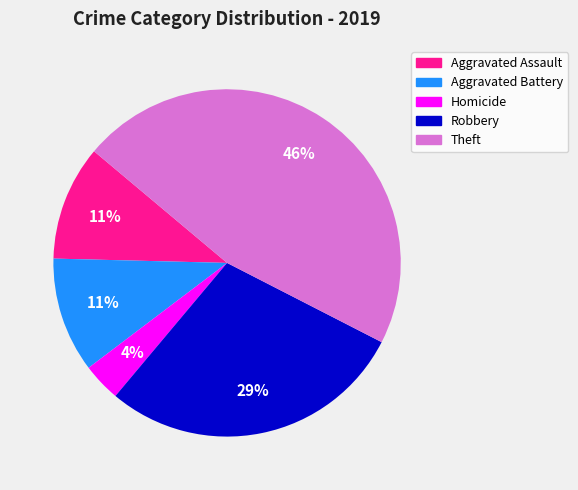

To the nearest percent, what is the average slice percentage?

20%